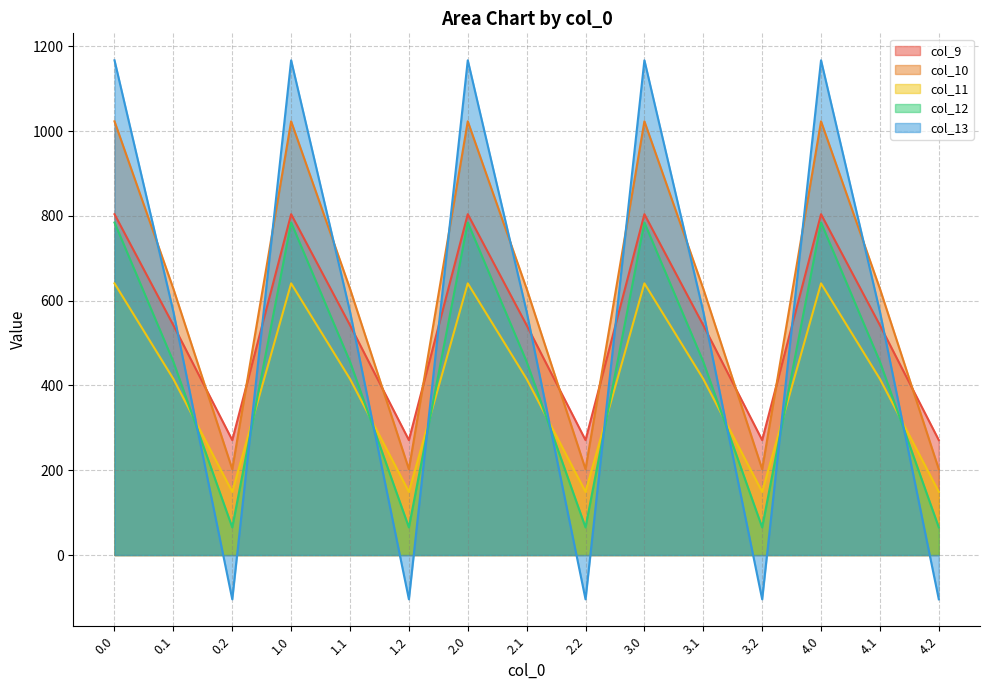

Which series changed the most between 2.1 and 4.0?

col_13